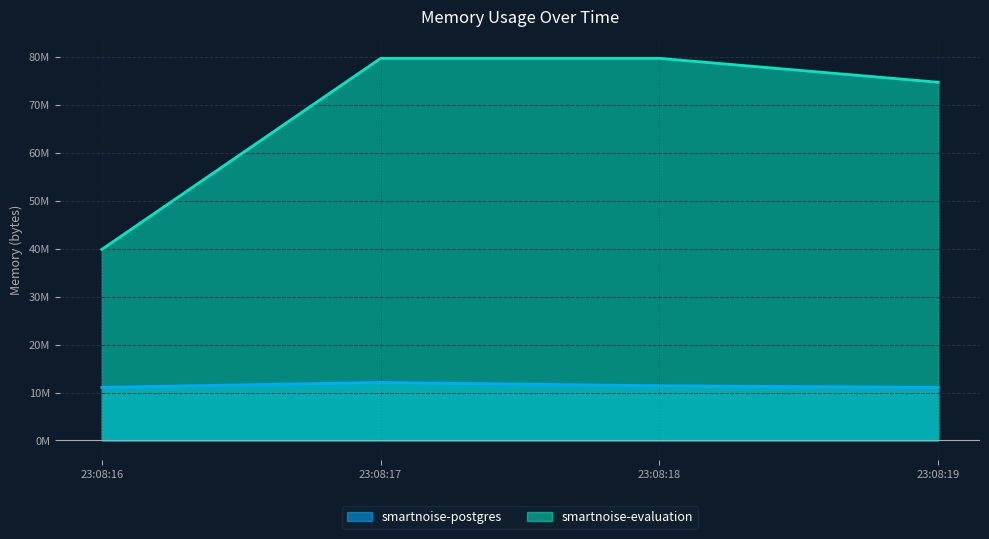

List the series in order of their peak value, highest first.

smartnoise-evaluation, smartnoise-postgres